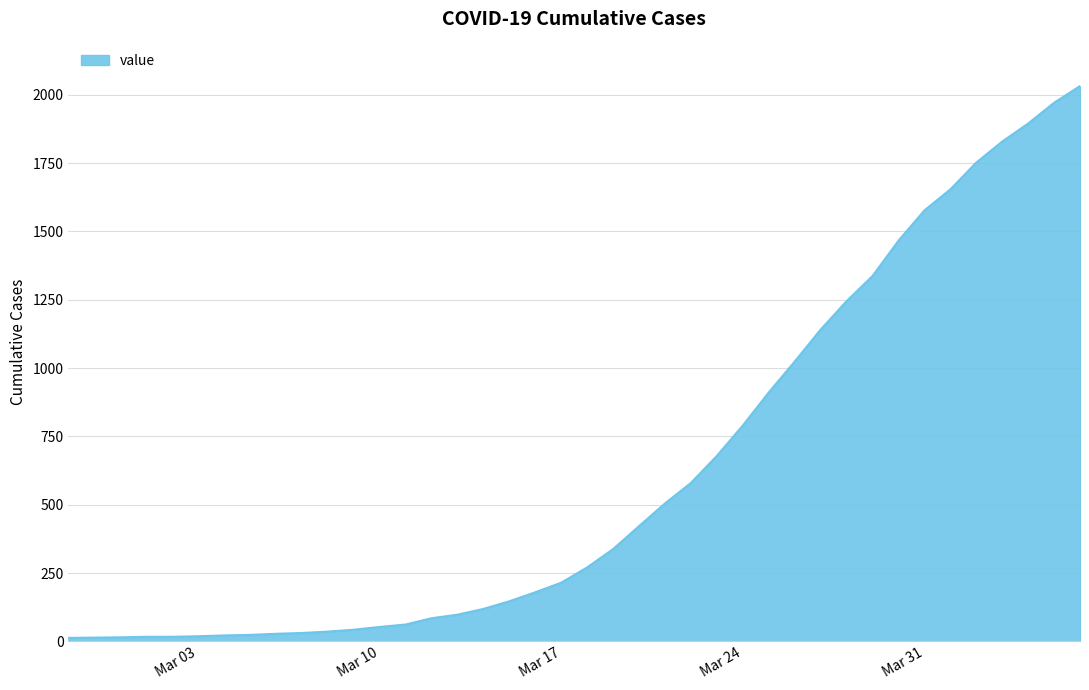

What is the maximum value shown in the chart?

2032